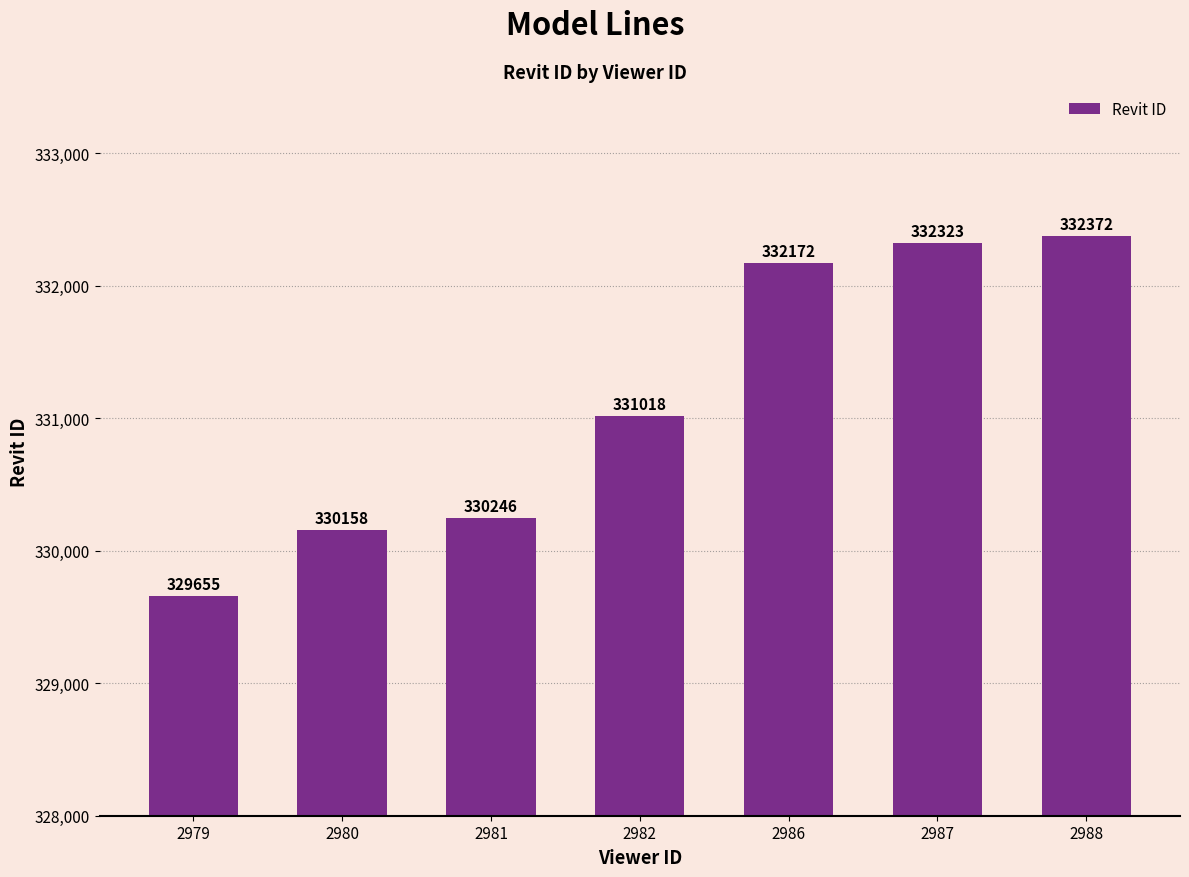

At which label is the value closest to 331013?

2982